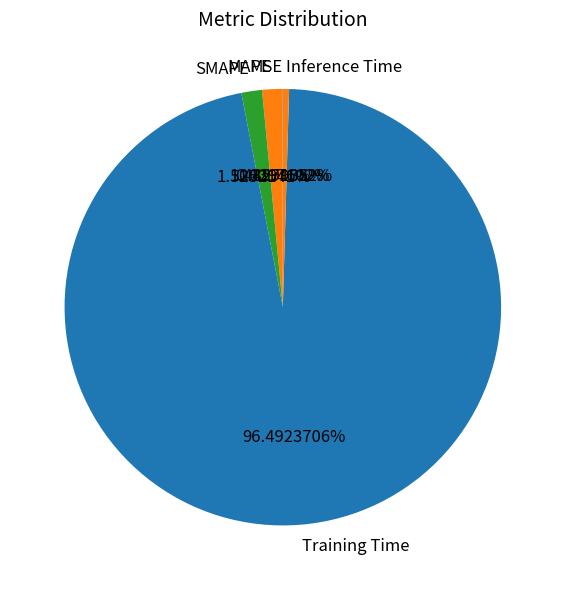

Combined, do SMAPE and Training Time account for over 50%?

Yes